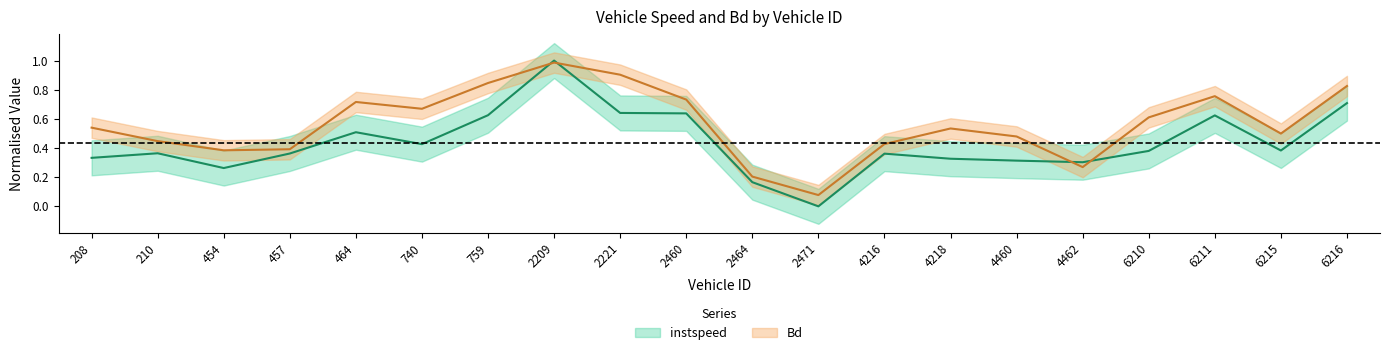

What is the value of the instspeed point at the 17th from the left?

0.4